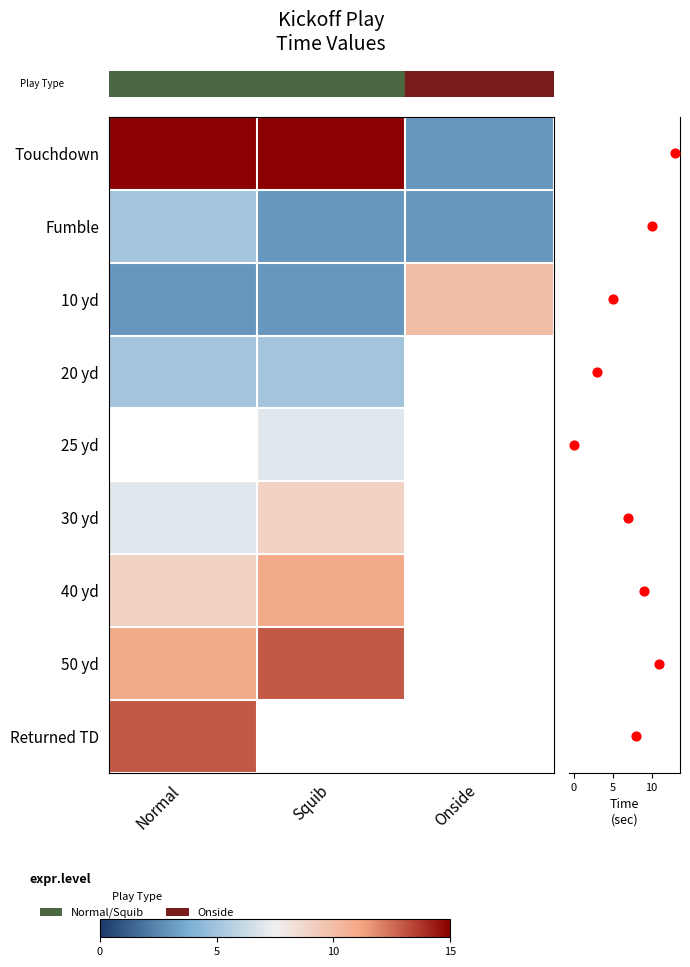

Which series has the largest range (max minus min)?

row_0